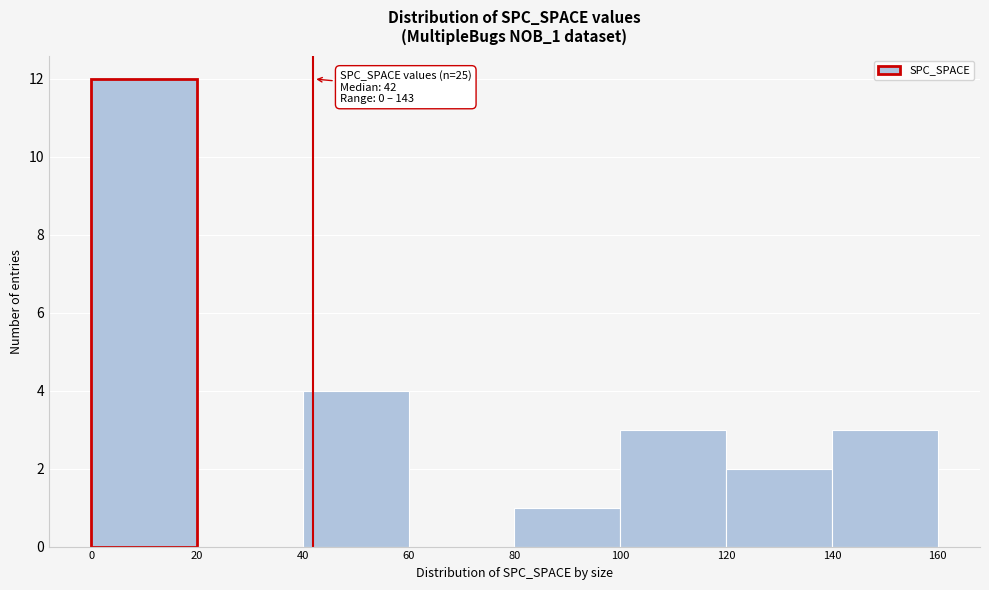

Which range on the x-axis has the tallest bar?

0 to 20